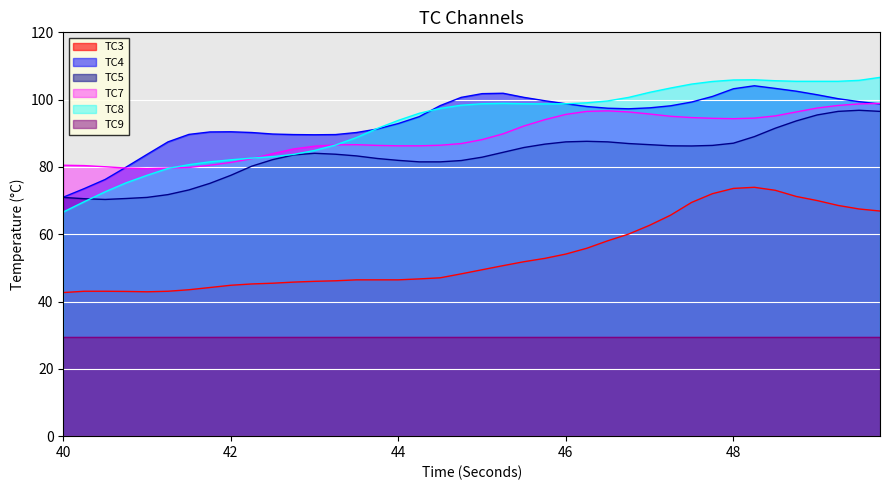

What is the lowest value of the TC8 series?

66.6